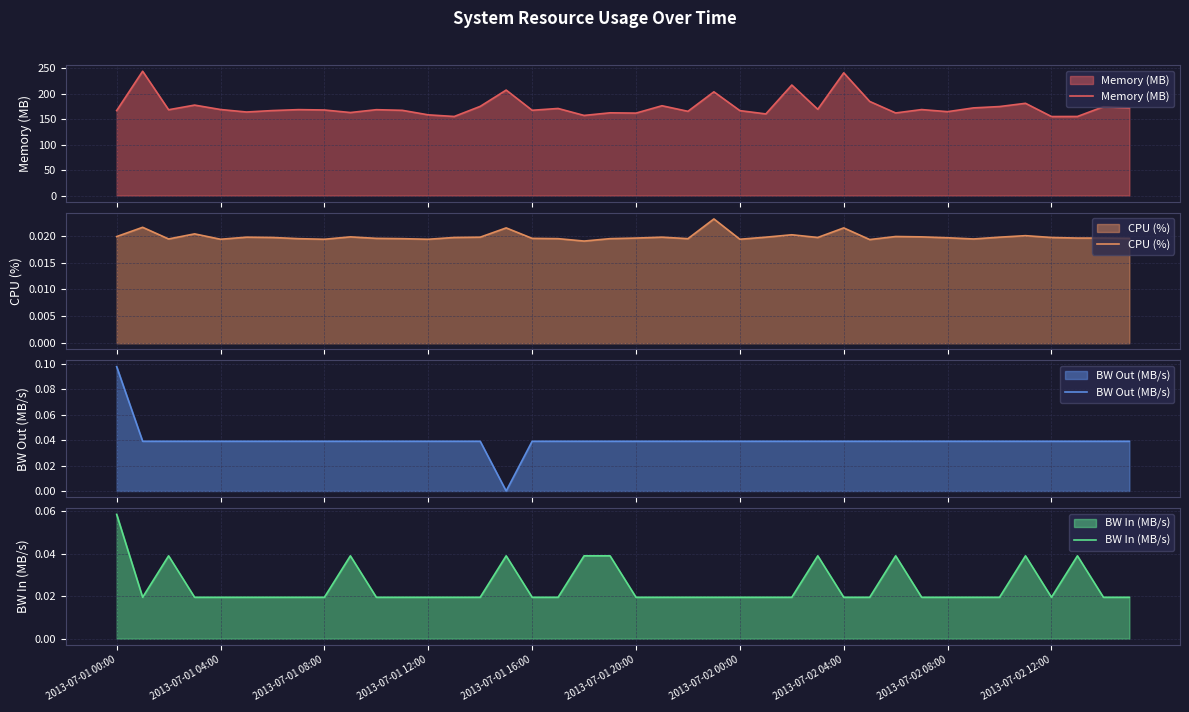

At which label does BW Out (MB/s) reach its peak?

2013-07-01 00:00